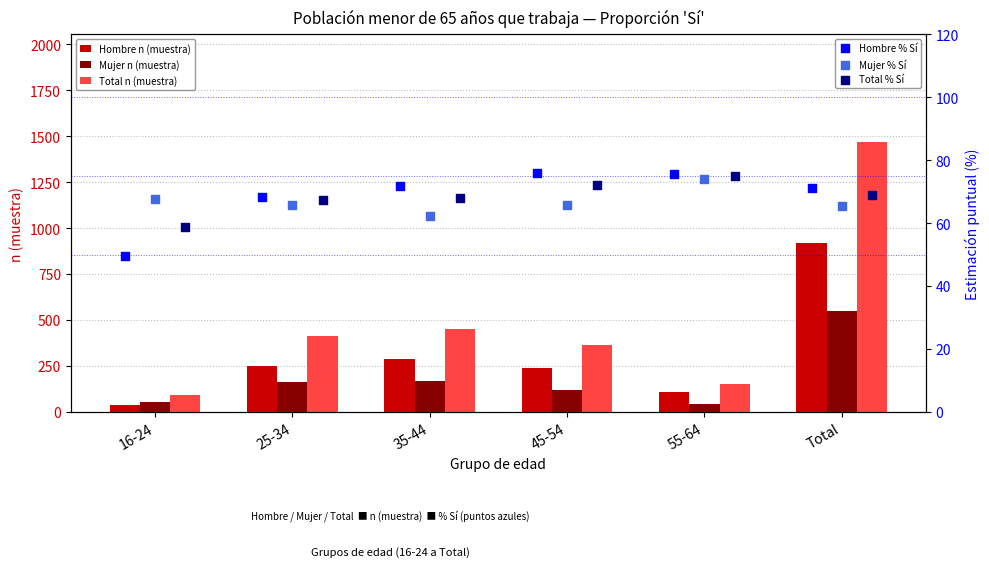

Which series contains the lowest Y value?

Hombre n (muestra)